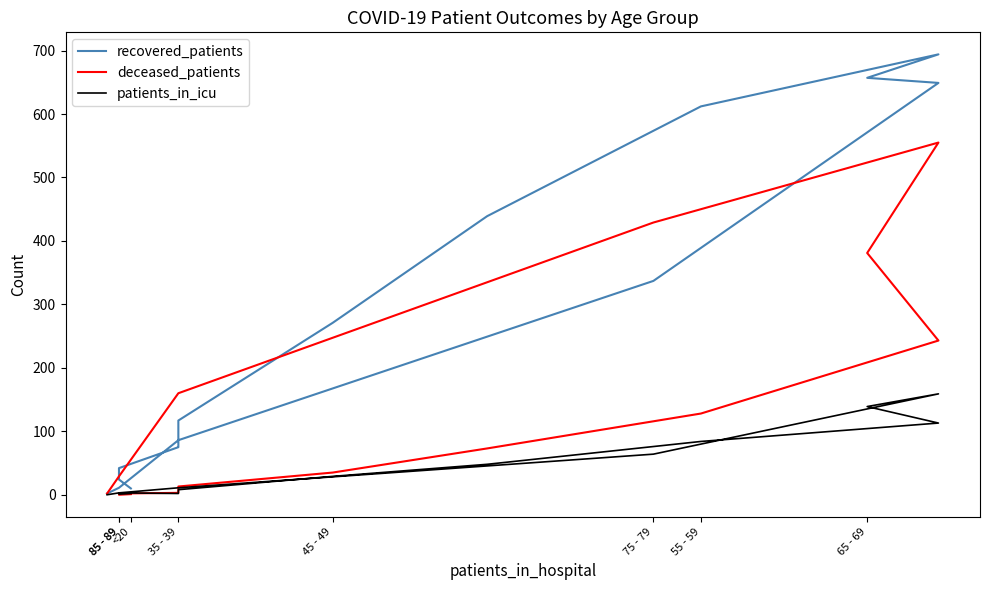

At how many categories does at least one series exceed 168?

7